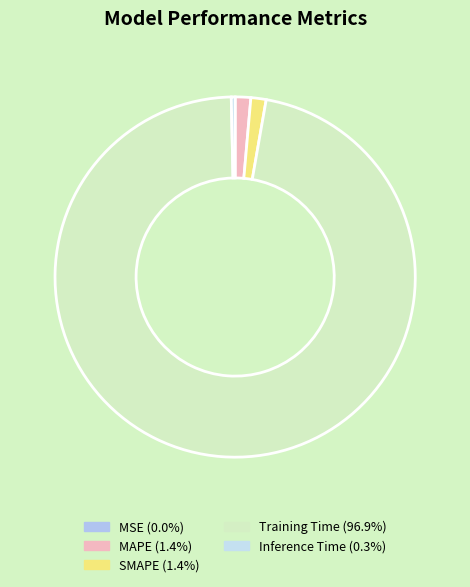

How many slices are in this pie chart?

5